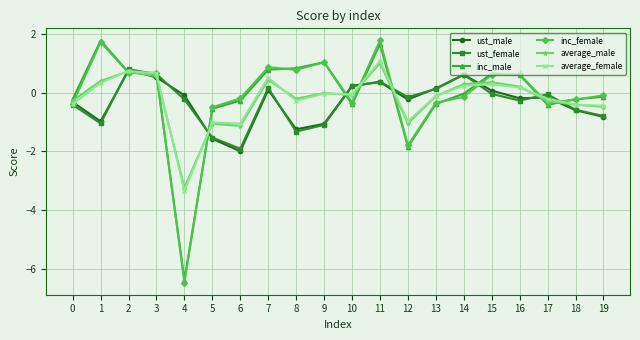

How many interior local valleys does the ust_female series have?

5